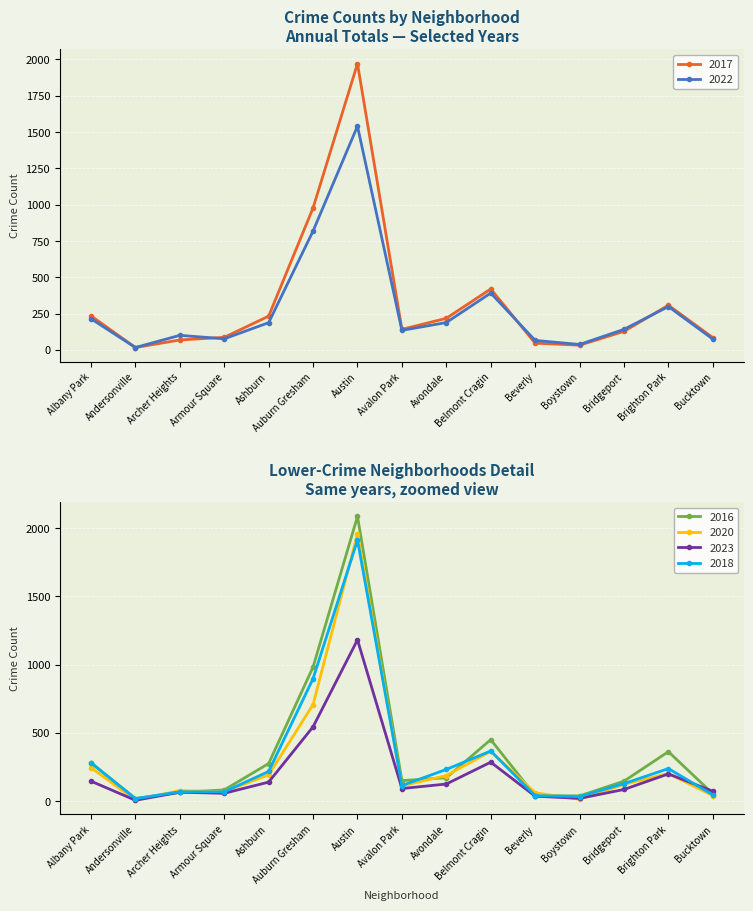

Which label corresponds to the largest value in the chart?

Austin